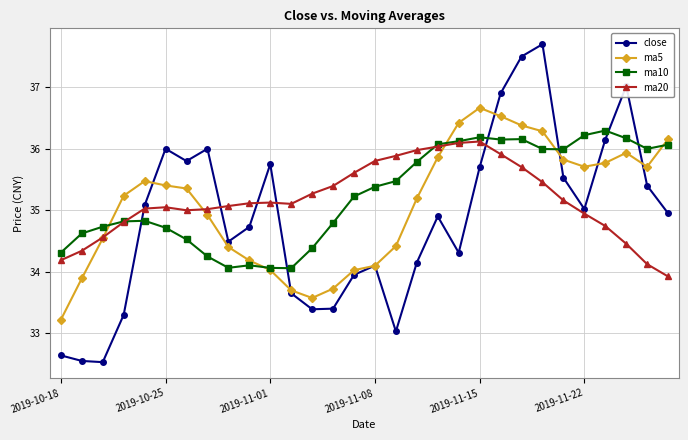

Which series has the widest spread of values?

close